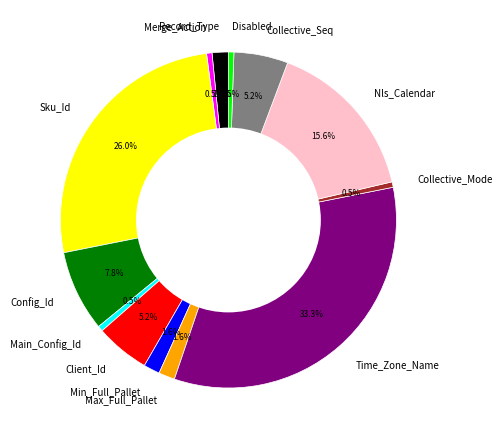

Does any single category account for the majority?

No